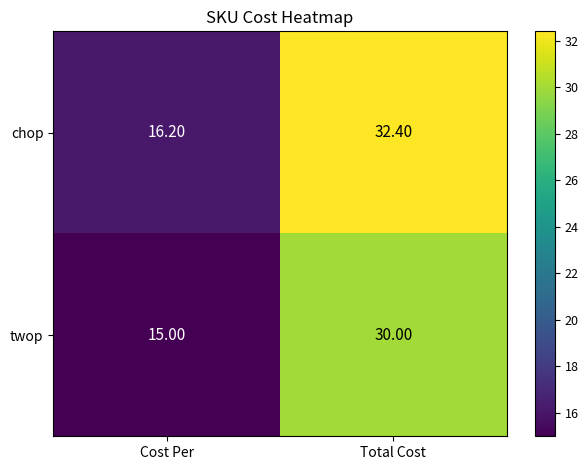

Is the value of twop at Cost Per greater than the value of chop at Cost Per?

No